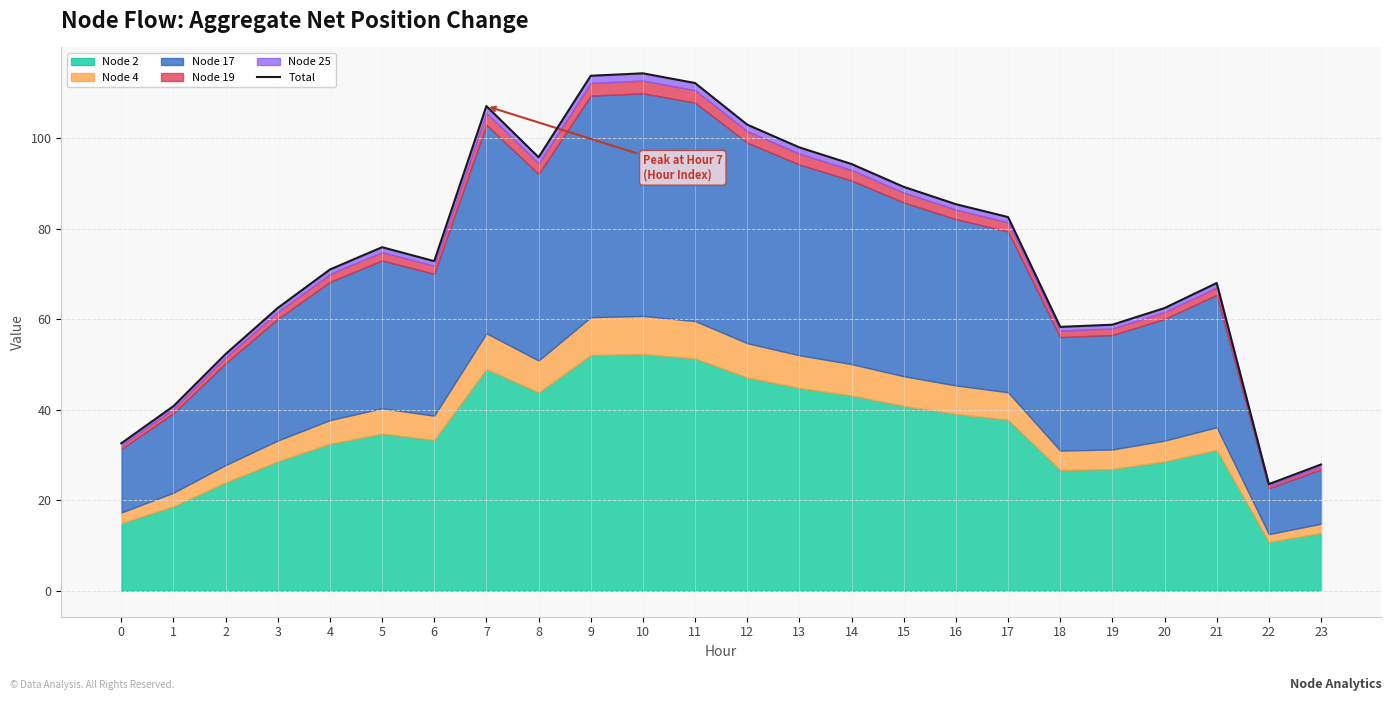

What is the difference between the second highest and minimum values?

90.2